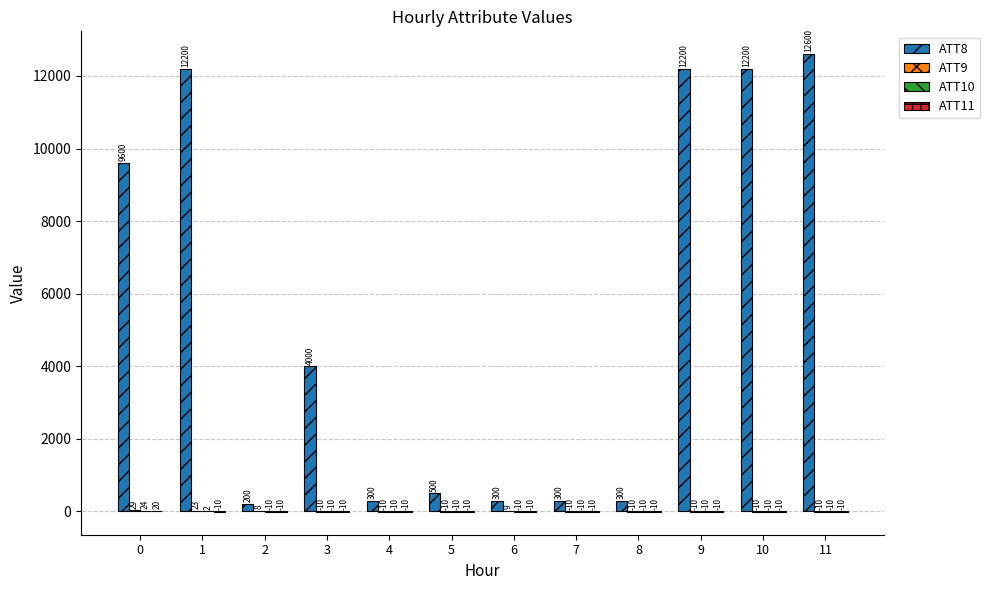

Is it true that ATT8 equals 500.0 at 5?

True